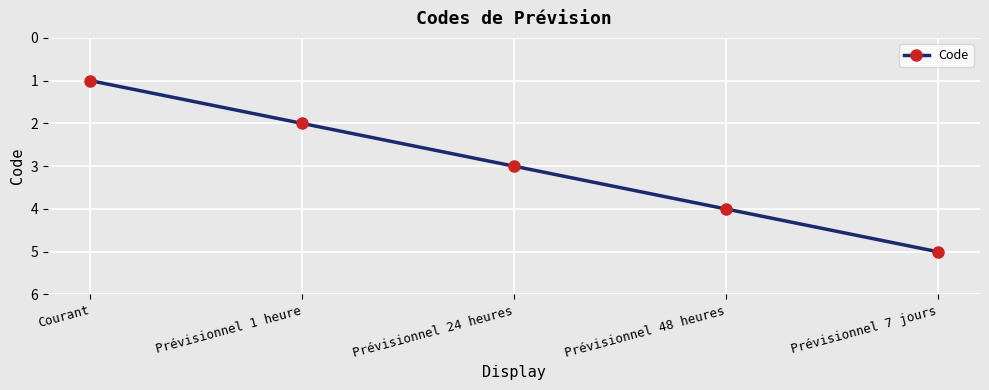

Reading left to right, list all the values displayed in this chart.

Courant=1	Prévisionnel 1 heure=2	Prévisionnel 24 heures=3	Prévisionnel 48 heures=4	Prévisionnel 7 jours=5